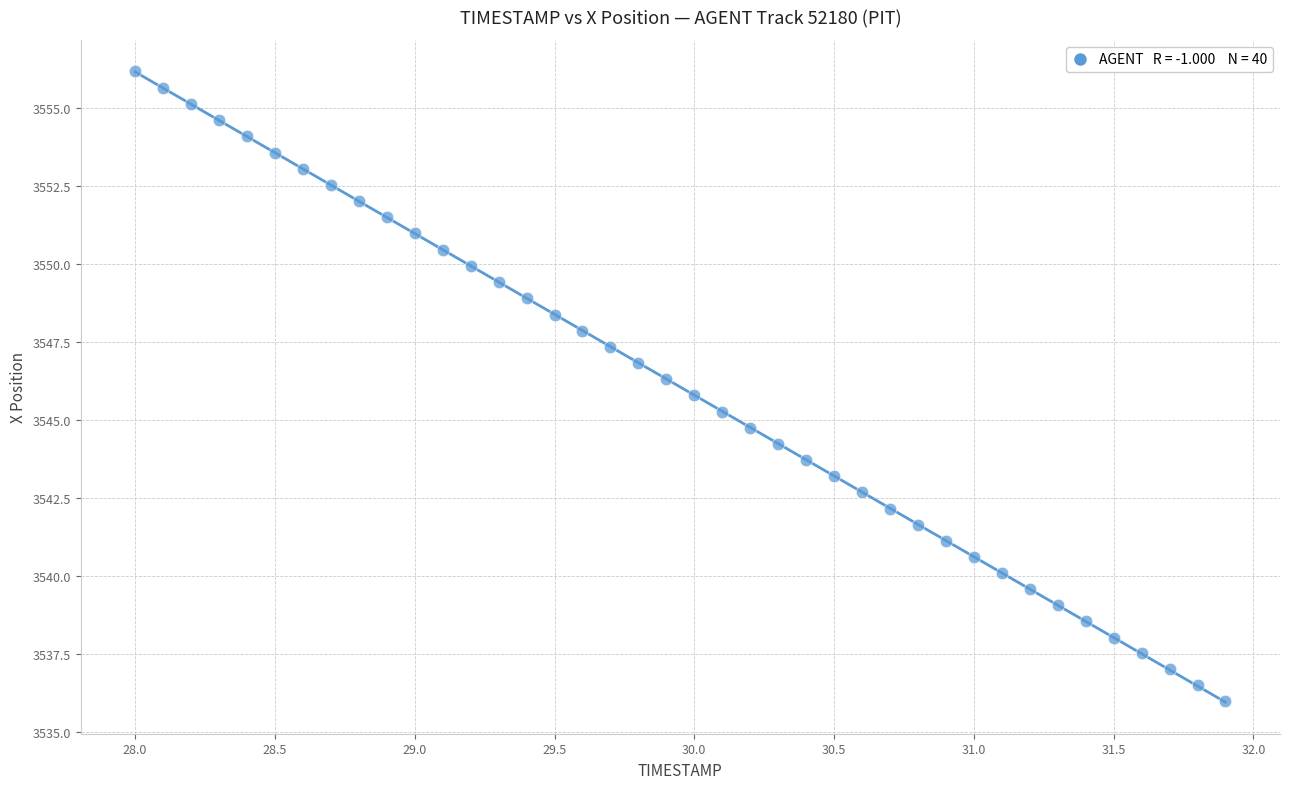

What is the range of Y values (max minus min)?

20.2